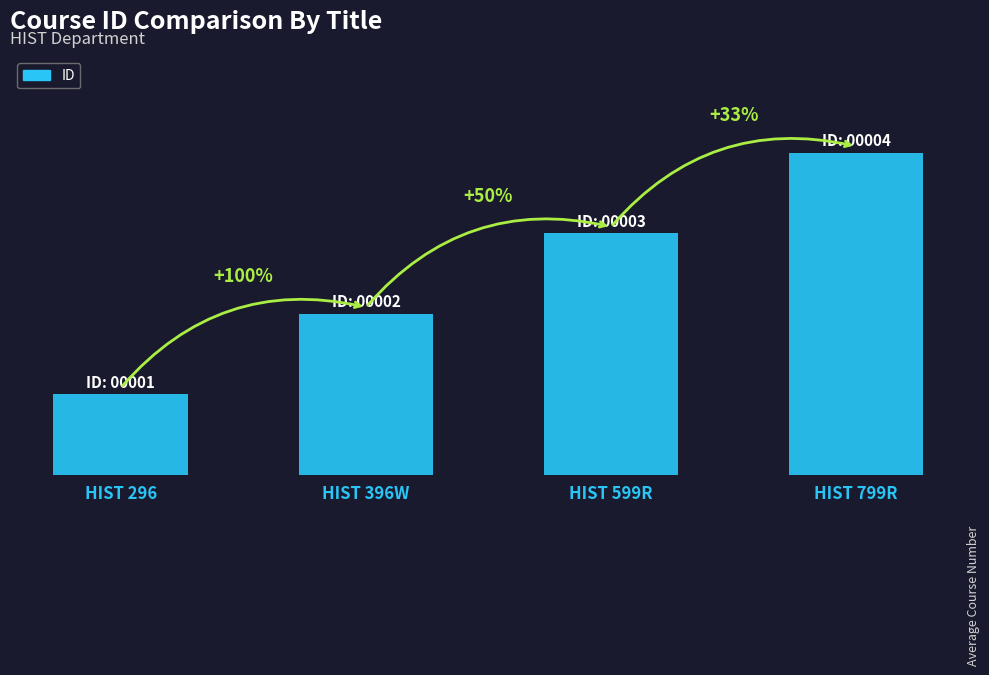

Are the bars horizontal?

No